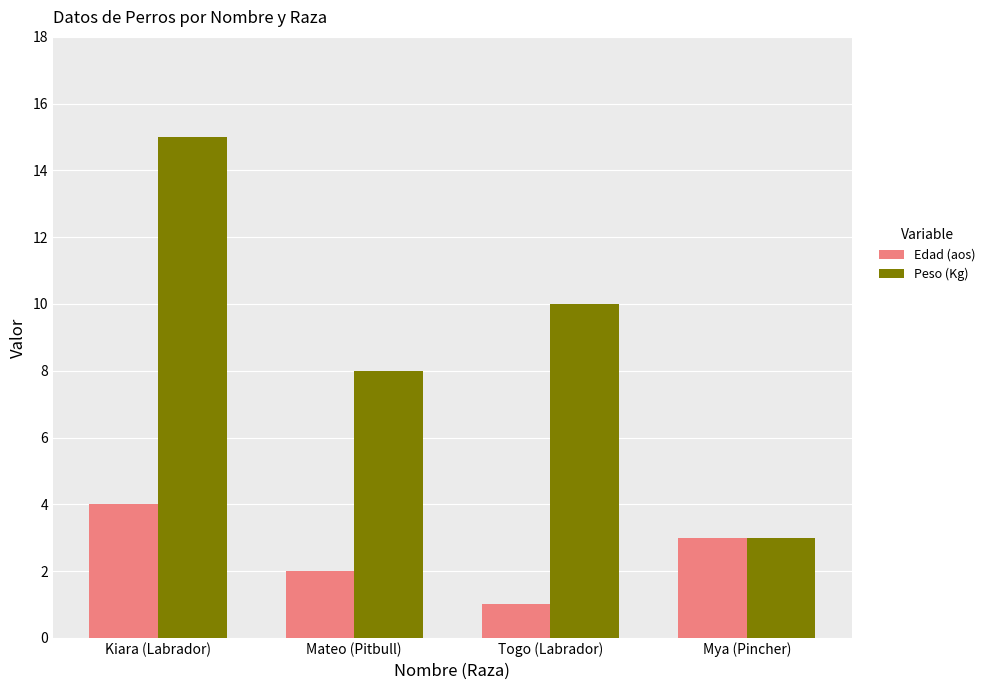

Which series has the largest total across all categories?

Peso (Kg)